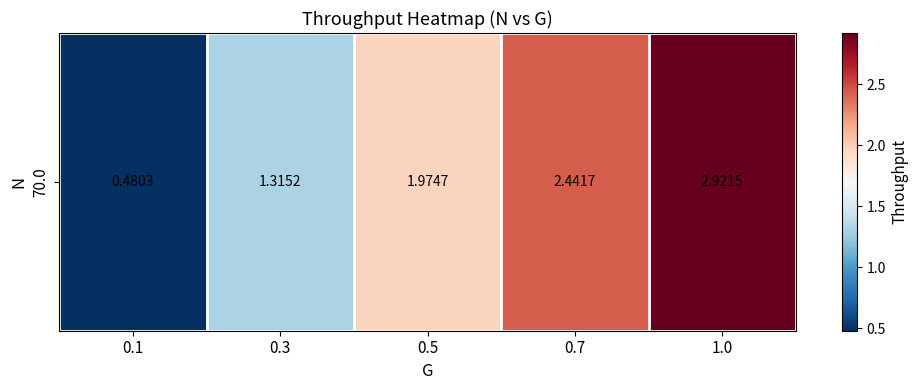

How many data points does each series have?

5